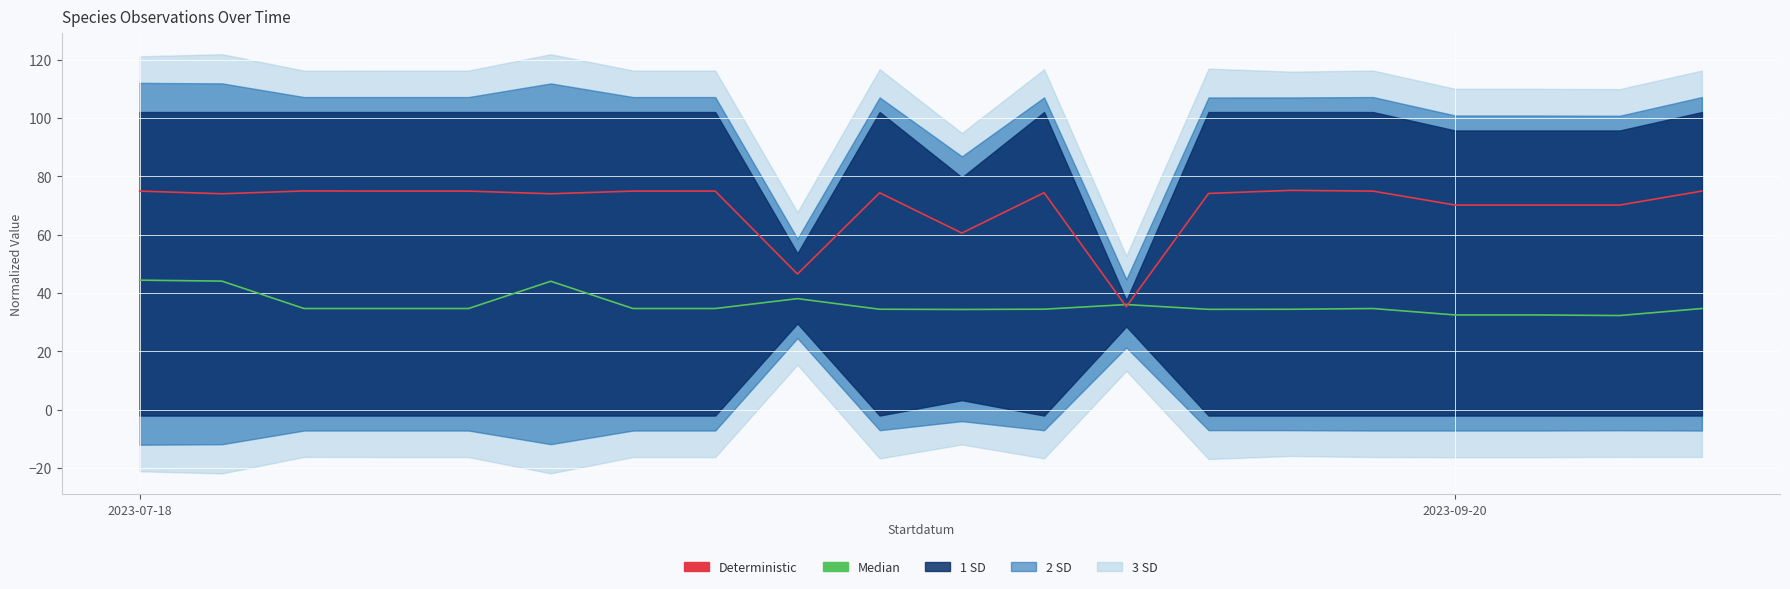

At which label does Median reach its minimum?

18